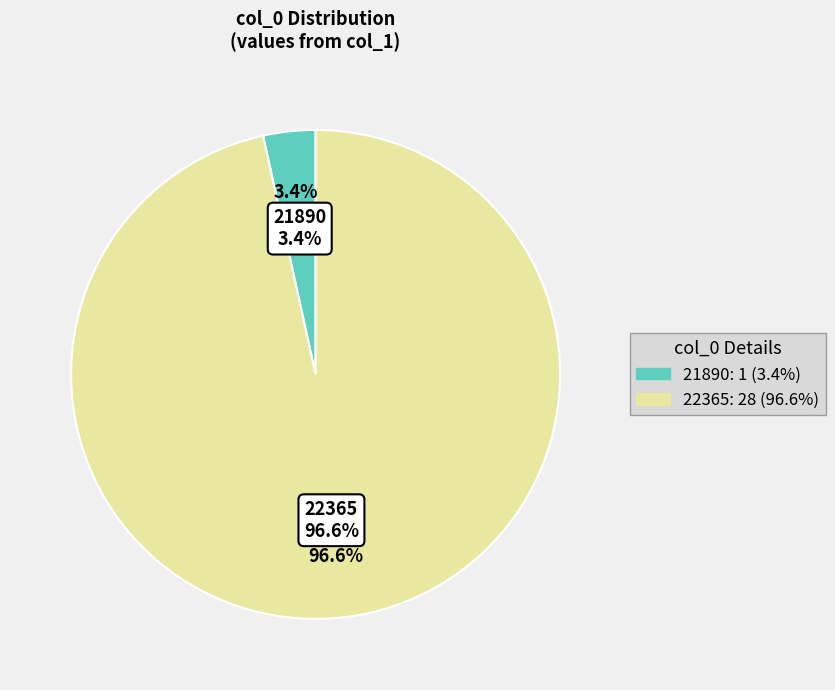

Combined, what portion of the pie is 22365 and 21890?

100.0%